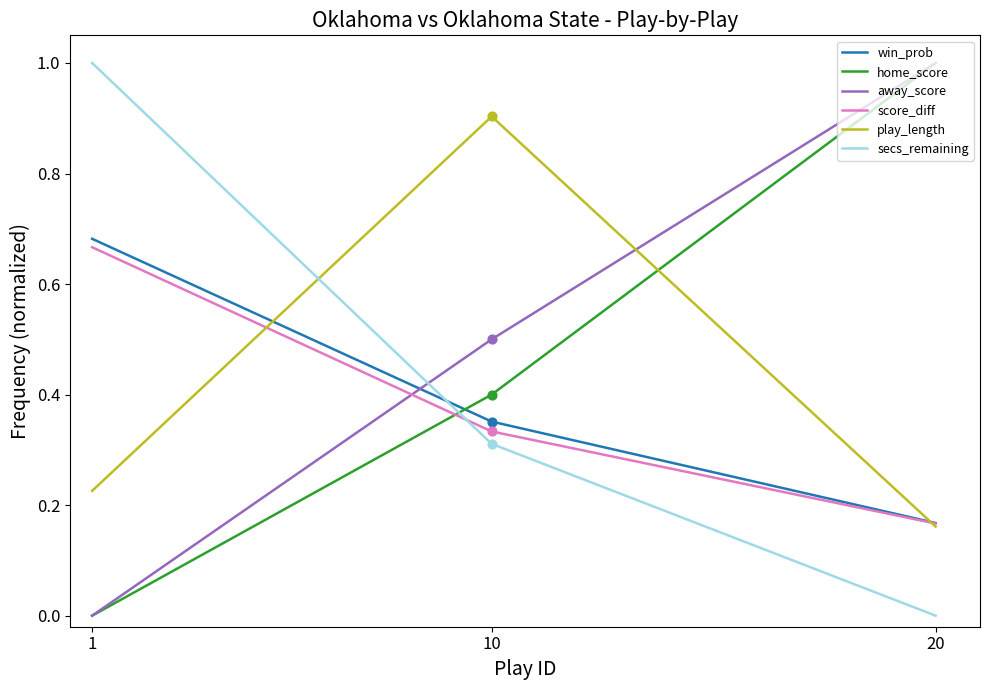

What is the spread (max minus min) of values at 1?

1.0